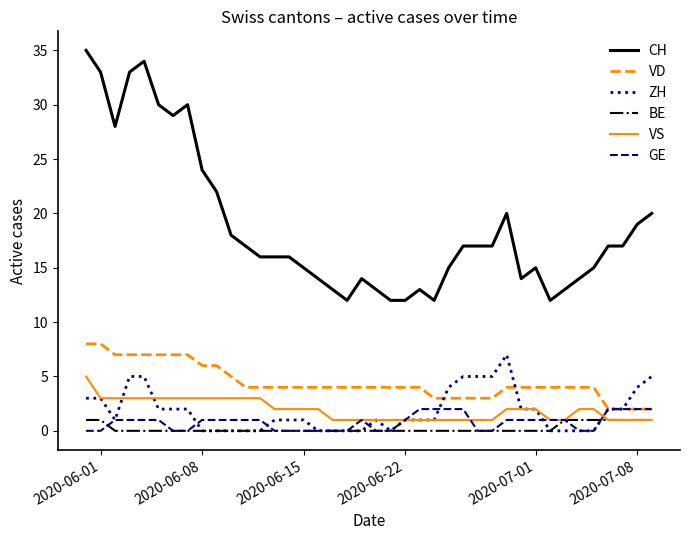

Which series has the largest total across all categories?

CH